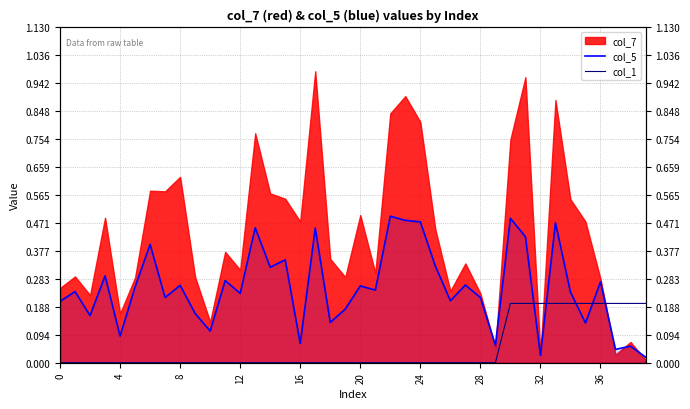

The col_1 series shows 0.1 at 21. True or false?

False